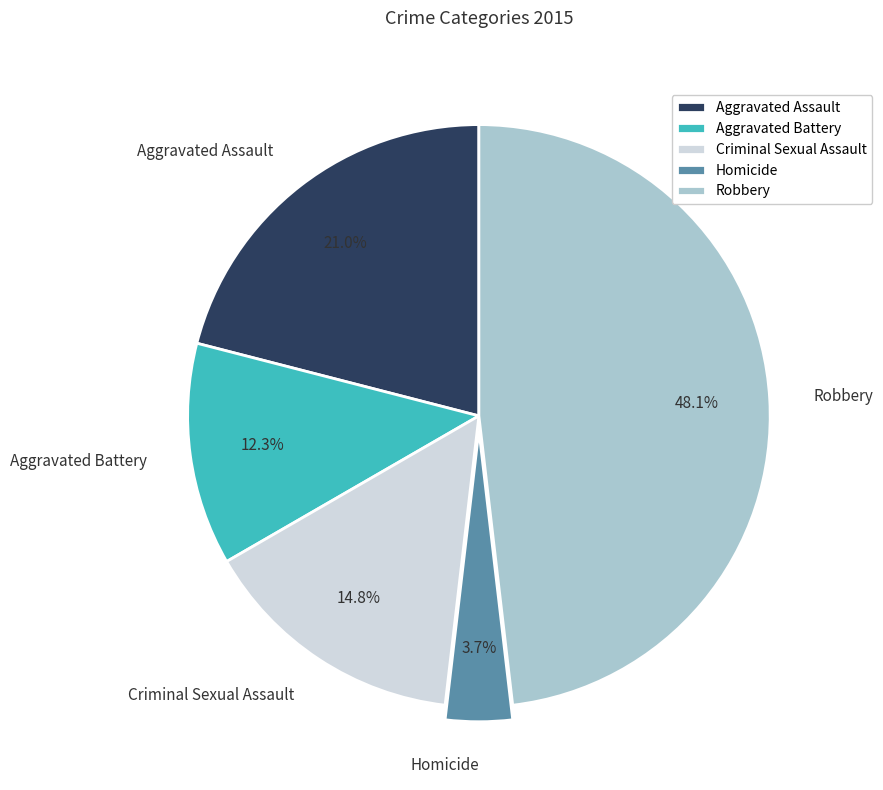

Which has a higher value, Criminal Sexual Assault or Aggravated Assault?

Aggravated Assault